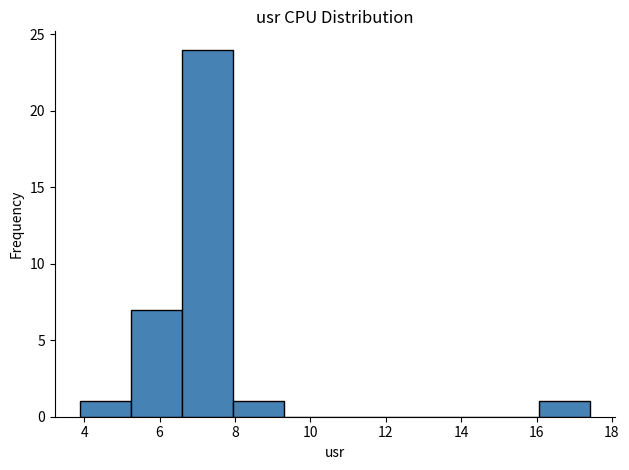

Reading left to right, list every bar in this chart as the range it spans on the x-axis followed by its height. Neither the bar edges nor the heights are printed on the chart, so give them approximately, as read against the axes.

3.8 to 5.2: 1
5.2 to 6.6: 7
6.6 to 8.0: 24
8.0 to 9.2: 1
9.2 to 10.6: 0
10.6 to 12.0: 0
12.0 to 13.4: 0
13.4 to 14.8: 0
14.8 to 16.0: 0
16.0 to 17.4: 1